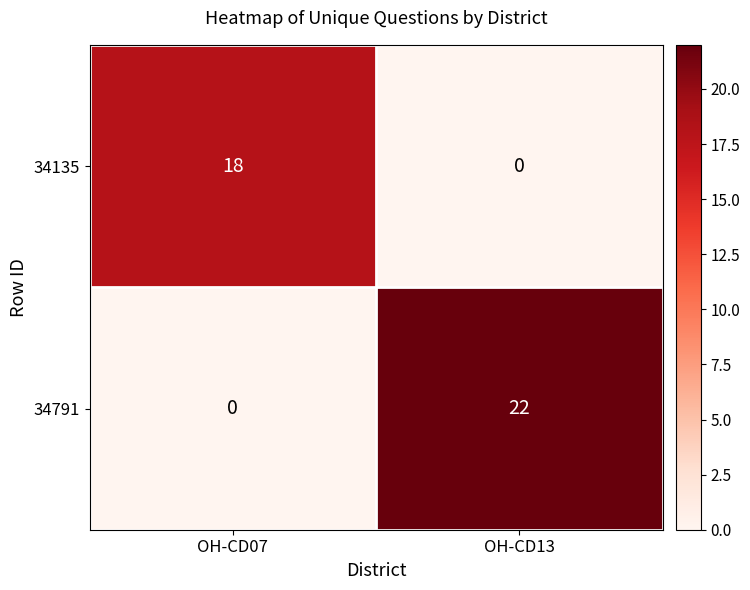

What is the sum of the 34135 values at OH-CD13 and OH-CD07?

18